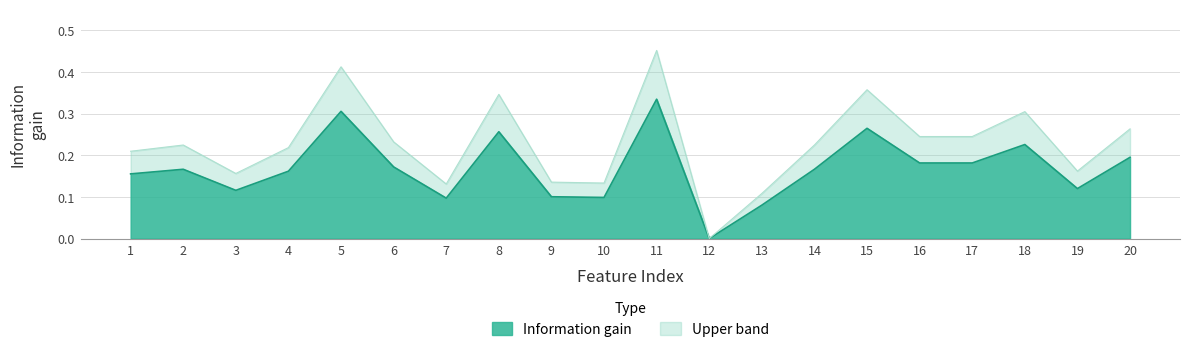

The chart shows a value of 0.4 at 15. True or false?

False